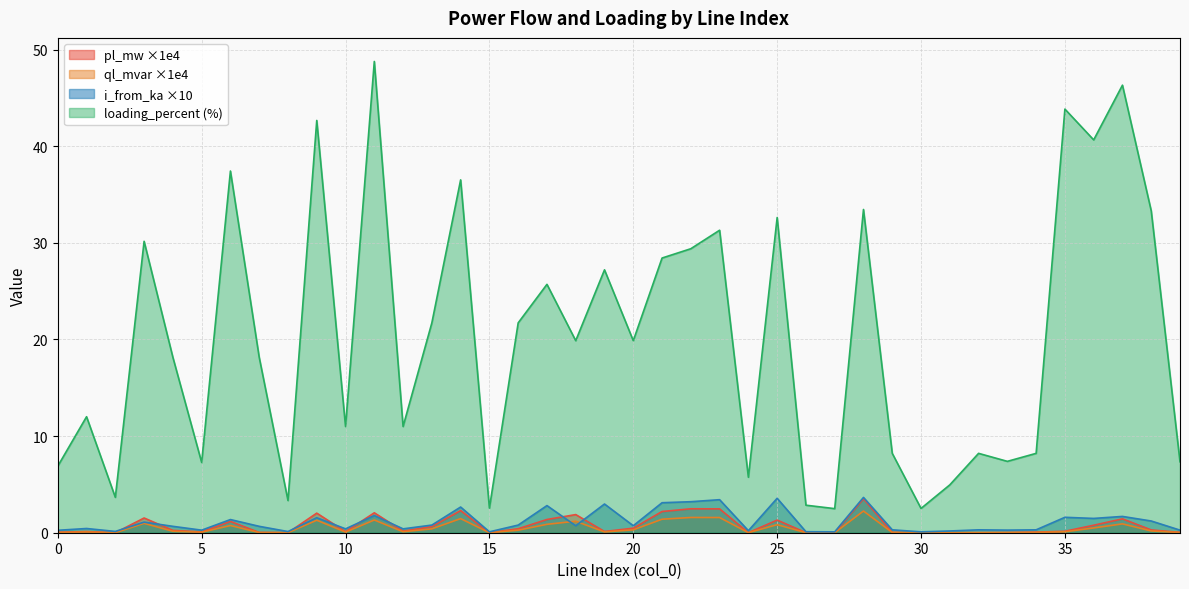

True or false: ql_mvar has a value of 1.2 at 18.

True